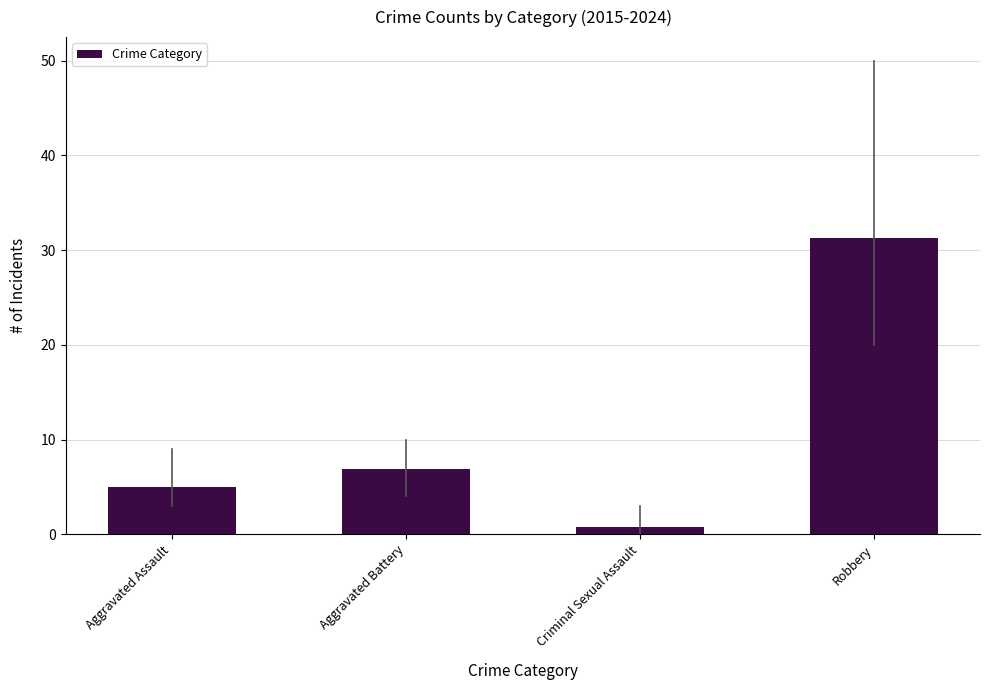

Where is the data nearest to the value 16?

Aggravated Battery